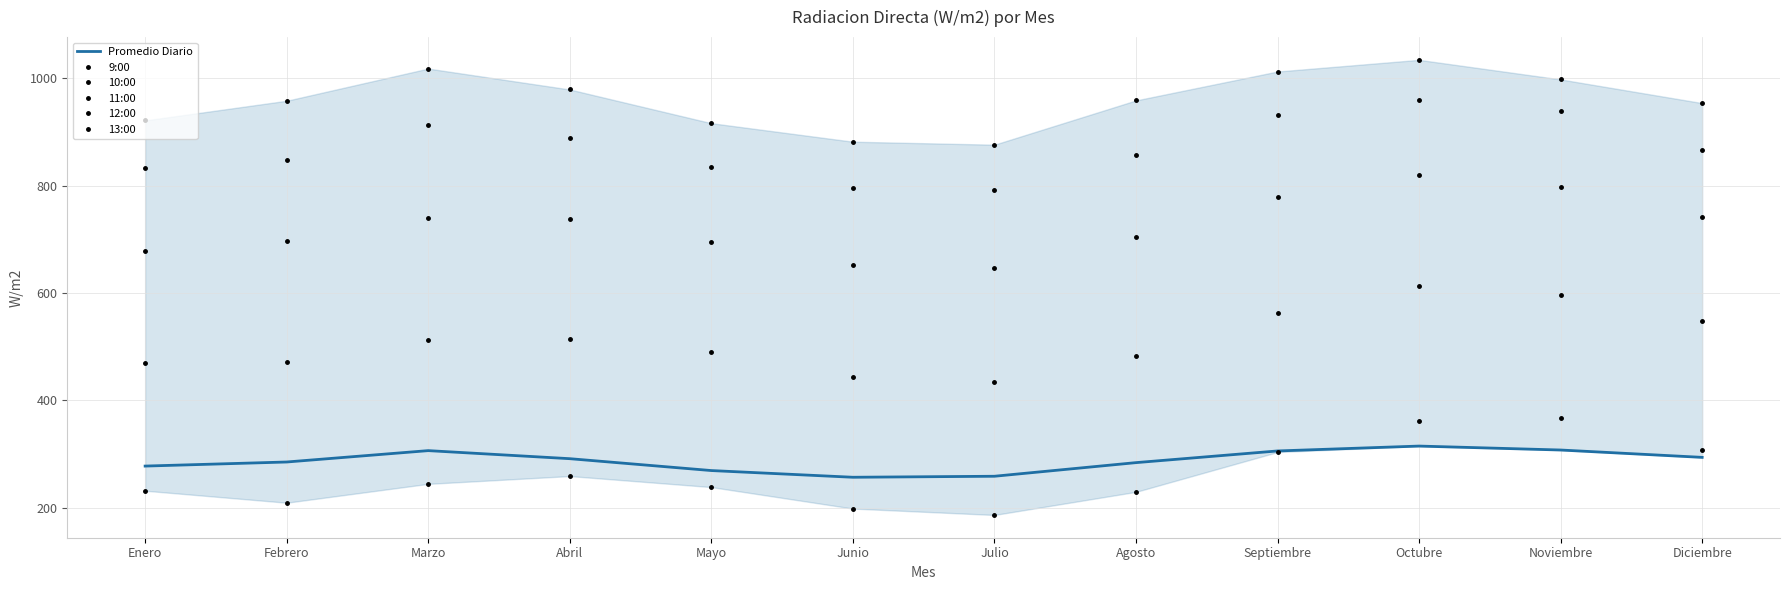

Reading left to right, list all the values displayed in this chart.

Promedio Diario: Enero=277.5	Febrero=285.1	Marzo=306.3	Abril=291.3	Mayo=269.2	Junio=256.7	Julio=258.6	Agosto=284.0	Septiembre=305.7	Octubre=314.8	Noviembre=307.5	Diciembre=293.8
9:00: Enero=231.6	Febrero=209.3	Marzo=244.4	Abril=258.9	Mayo=238.4	Junio=198.4	Julio=186.4	Agosto=229.5	Septiembre=303.6	Octubre=361.5	Noviembre=368.0	Diciembre=307.7
10:00: Enero=470.4	Febrero=472.2	Marzo=513.2	Abril=514.3	Mayo=491.0	Junio=443.5	Julio=434.8	Agosto=481.8	Septiembre=562.7	Octubre=612.6	Noviembre=596.7	Diciembre=547.7
11:00: Enero=679.1	Febrero=696.0	Marzo=739.6	Abril=737.2	Mayo=694.2	Junio=653.0	Julio=646.4	Agosto=703.5	Septiembre=778.0	Octubre=819.1	Noviembre=796.9	Diciembre=741.4
12:00: Enero=832.7	Febrero=848.7	Marzo=913.6	Abril=888.7	Mayo=834.1	Junio=796.1	Julio=792.0	Agosto=857.4	Septiembre=931.7	Octubre=960.0	Noviembre=939.6	Diciembre=867.2
13:00: Enero=921.6	Febrero=958.3	Marzo=1018.3	Abril=979.3	Mayo=916.5	Junio=882.0	Julio=876.4	Agosto=958.9	Septiembre=1012.8	Octubre=1034.5	Noviembre=998.0	Diciembre=953.9